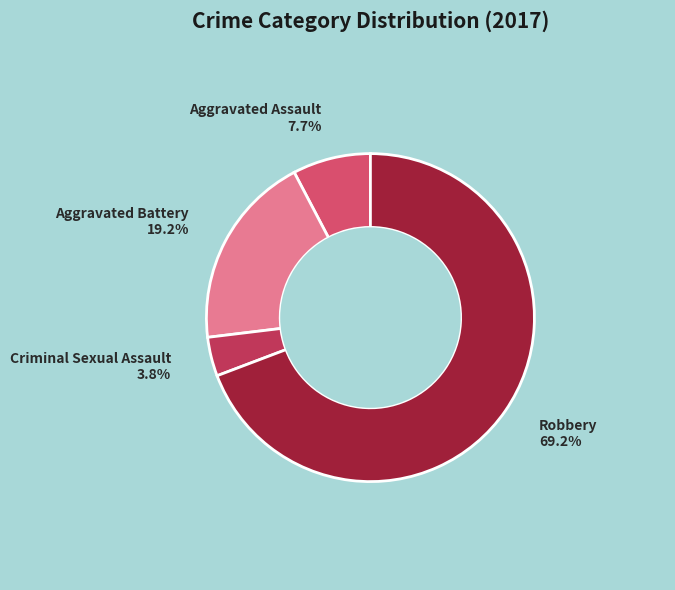

To the nearest percent, what is the difference between the largest and smallest slice percentages?

65%